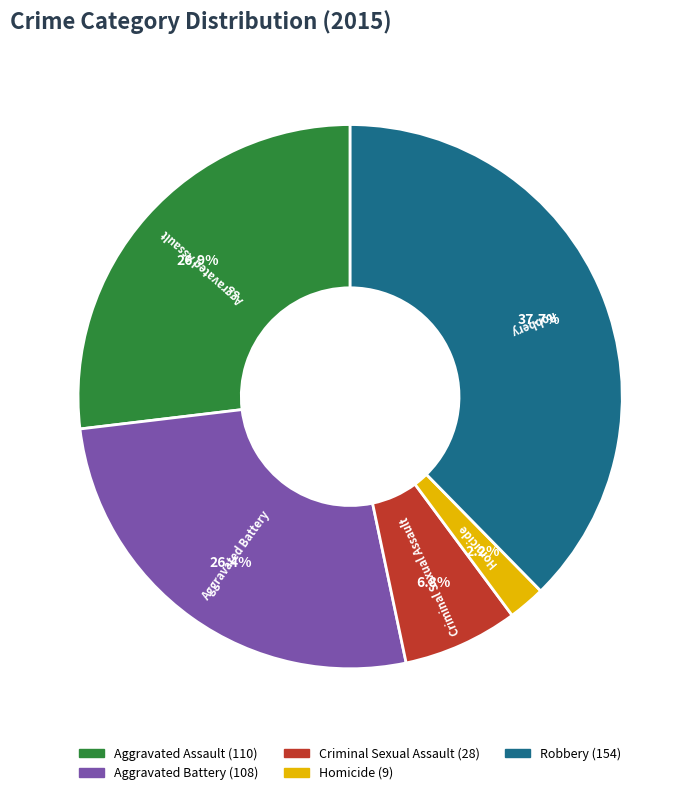

Does Homicide account for over 50% of the chart?

No